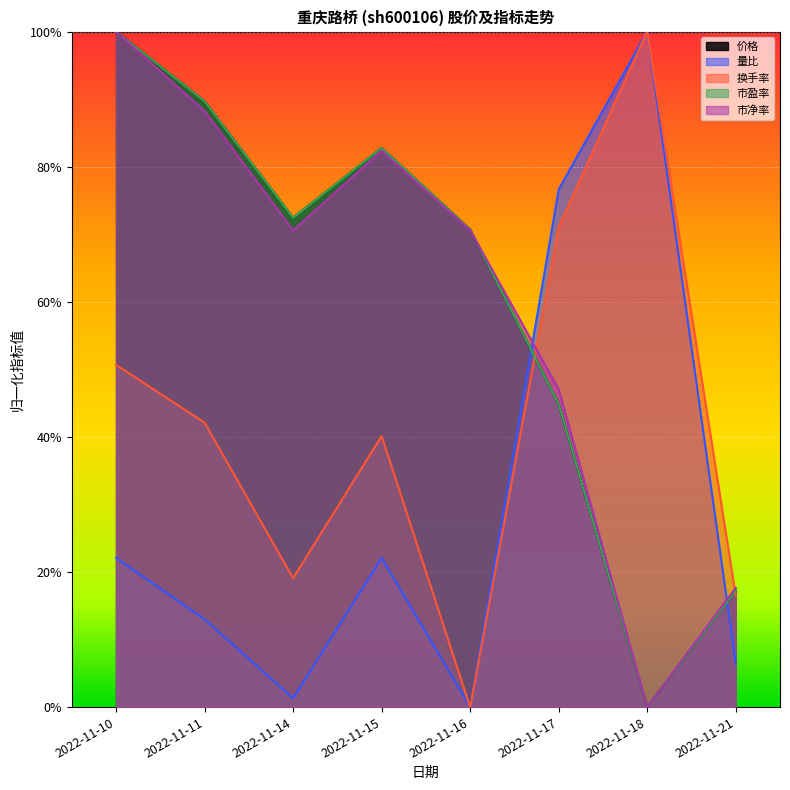

At which category does 市净率 reach its first local peak?

2022-11-15